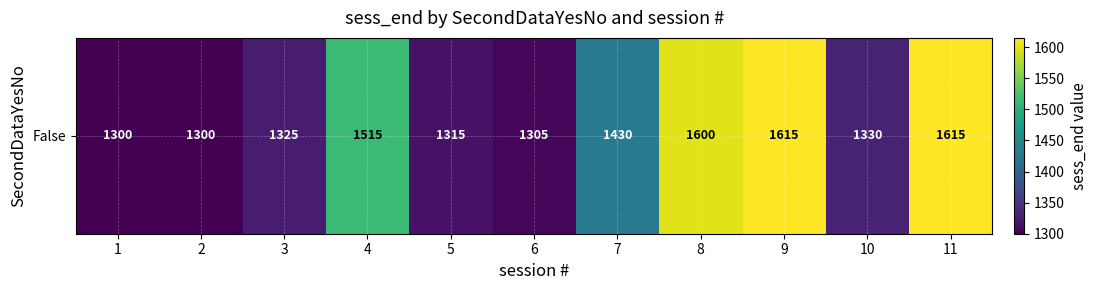

Approximately how many times larger is the value at 2 compared to 6?

1.0